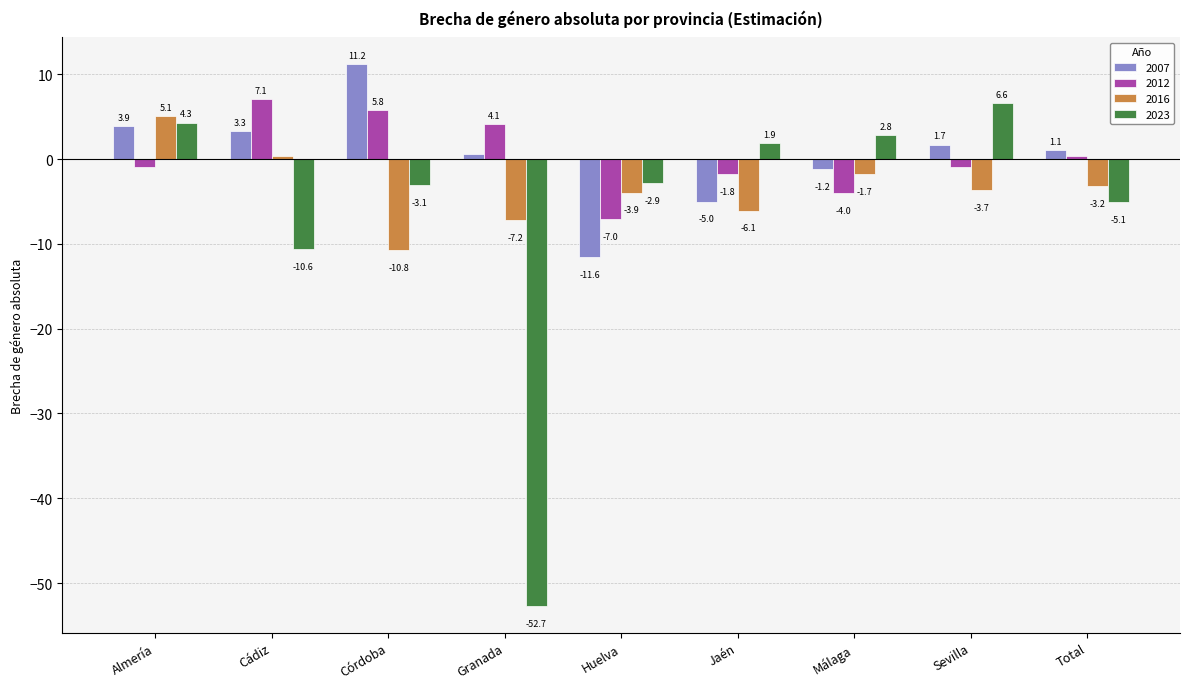

What is the label of the 1st bar from the right?

Total